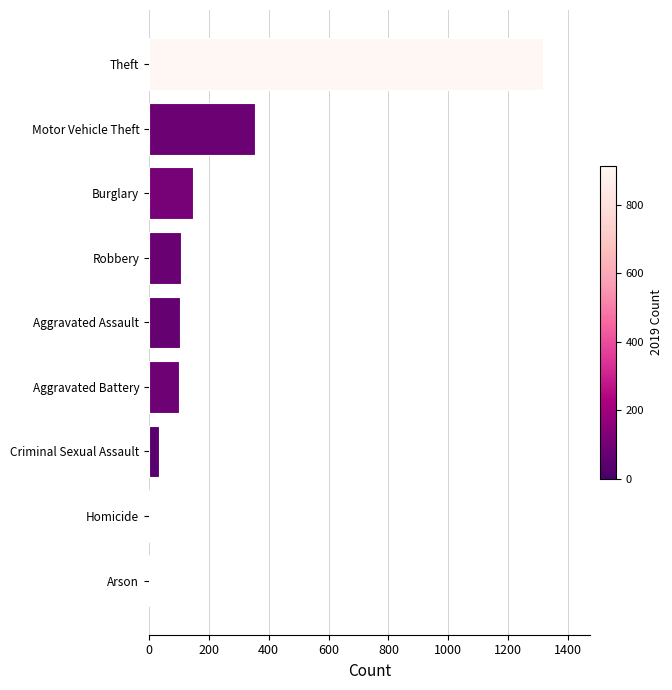

Are the bars grouped side by side (vs. stacked)?

No